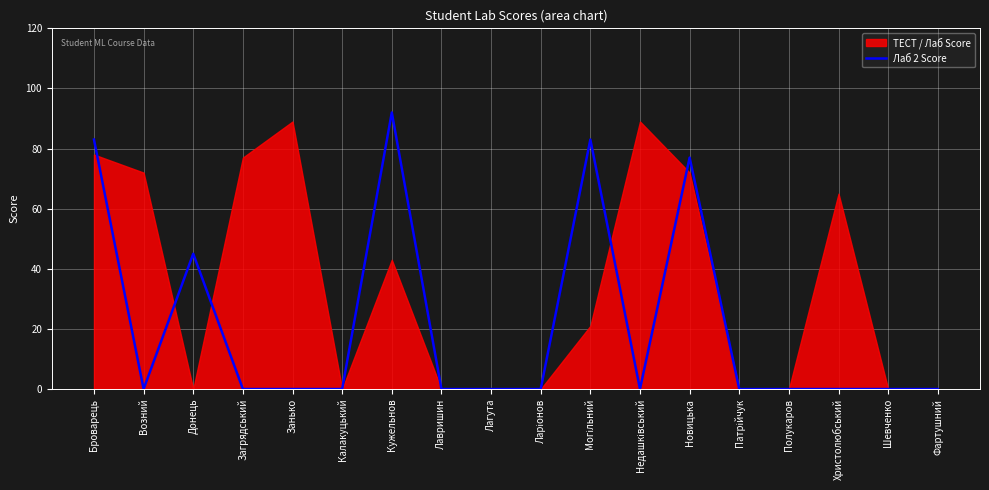

Where is the data nearest to the value 46?

Донець